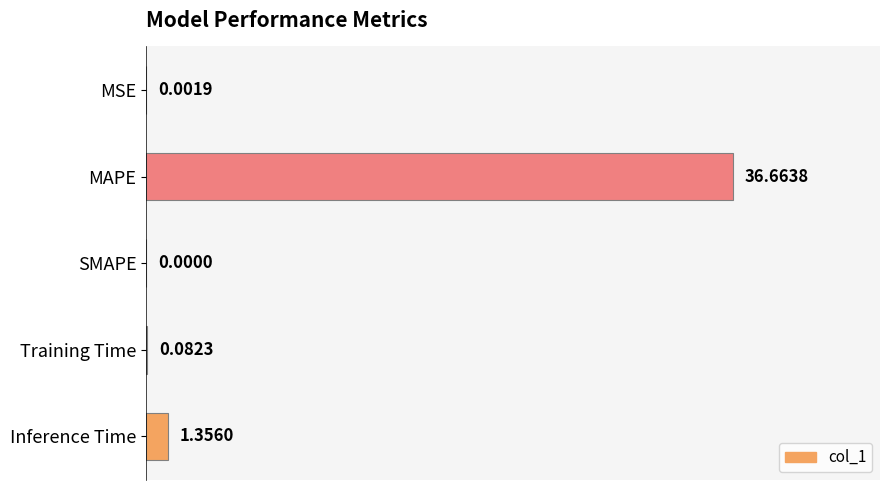

What is the change in value from SMAPE to Training Time?

+0.1